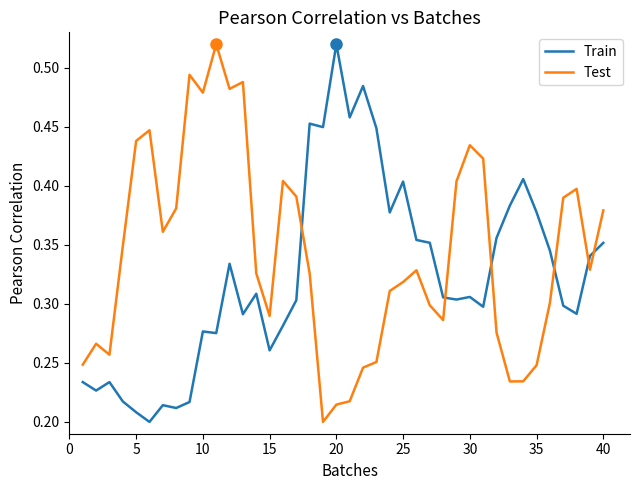

Which series has the largest total across all categories?

Test